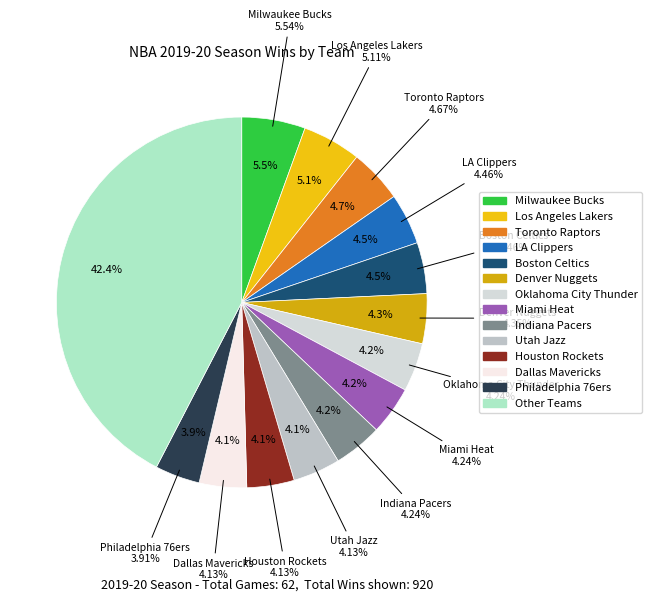

What is the total percentage of Sacramento Kings and Charlotte Hornets?

5.4%